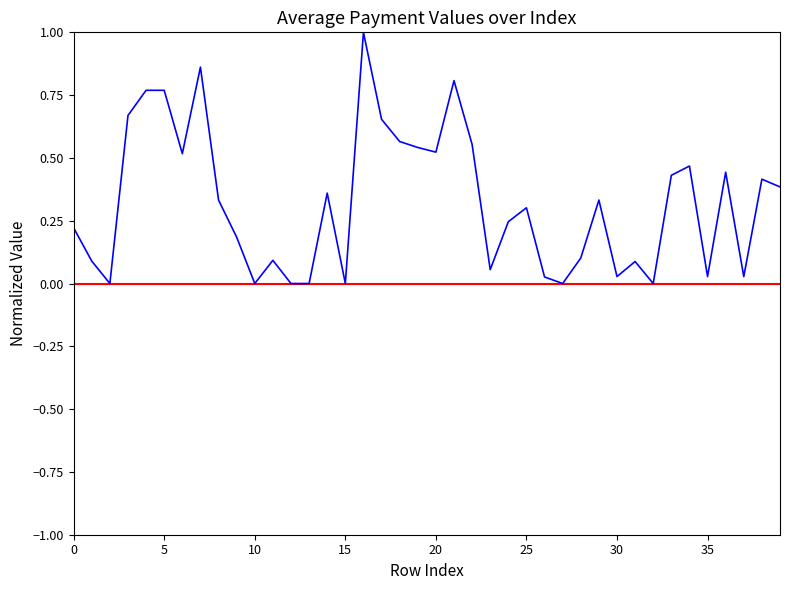

What is the maximum value shown in the chart?

1.0